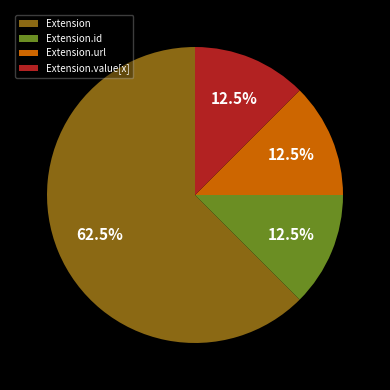

Count the number of slices in the pie.

4